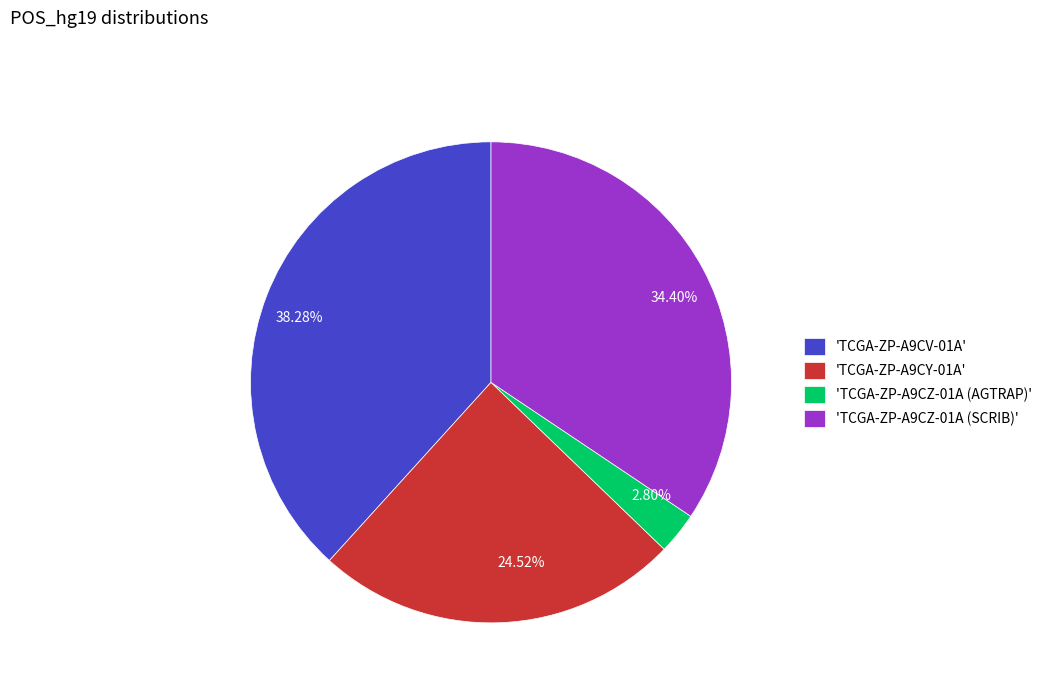

Do 38.28% and 34.40% together represent more than half of the pie?

Yes